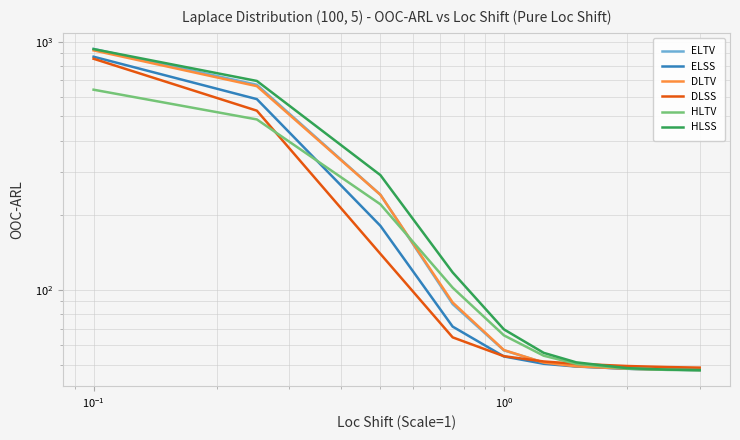

At how many categories does at least one series exceed 369?

2